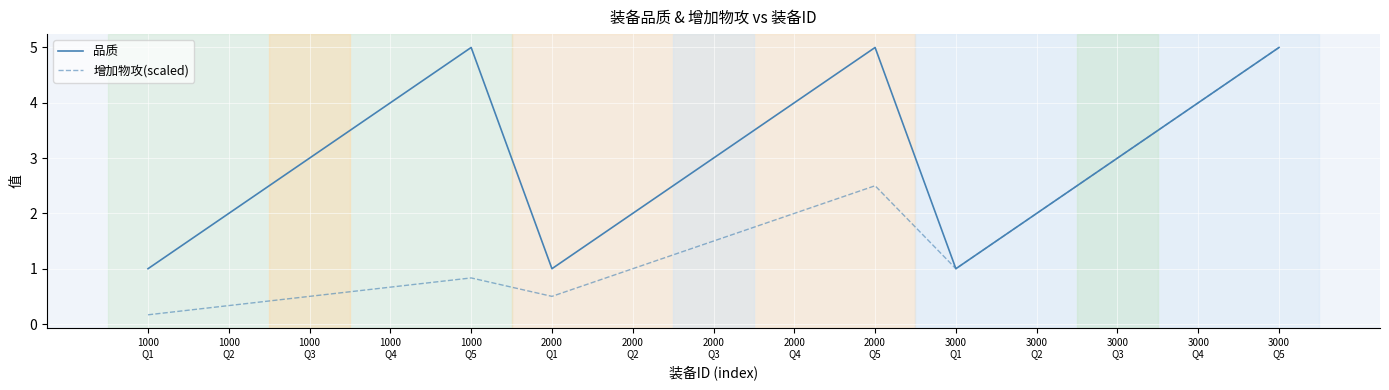

Rank the series by their average value, from lowest to highest.

增加物攻(scaled), 品质